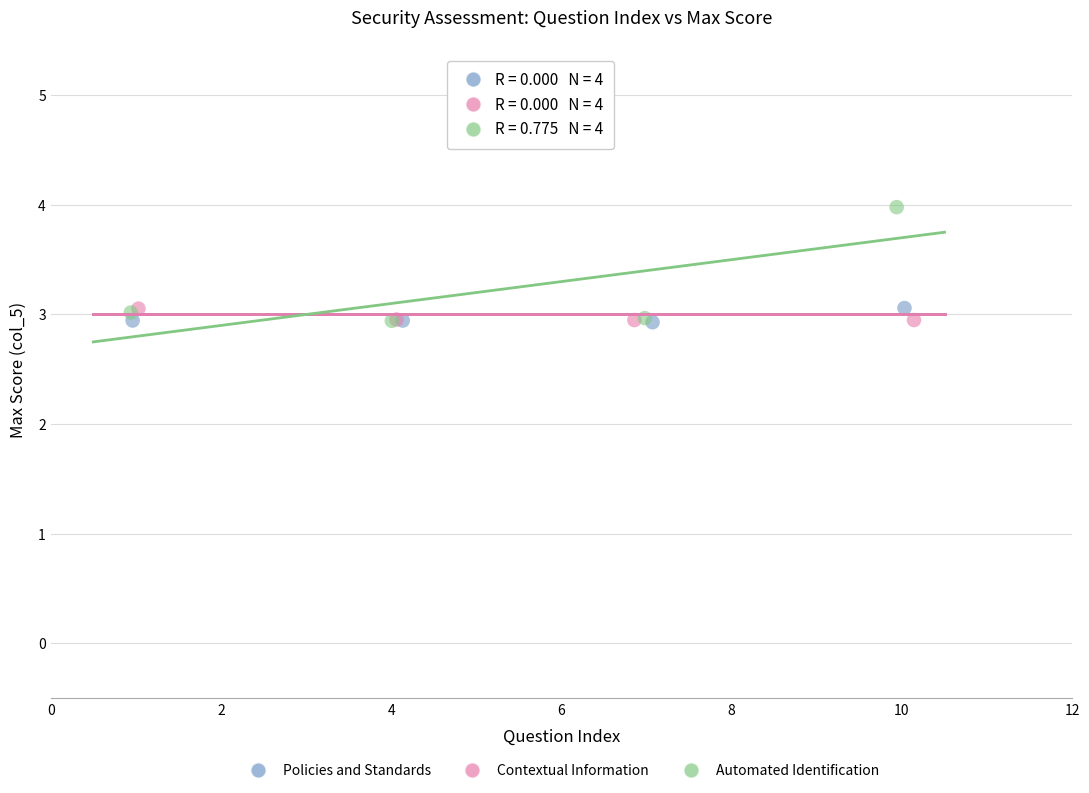

Which series reaches the maximum Y coordinate?

Automated Identification